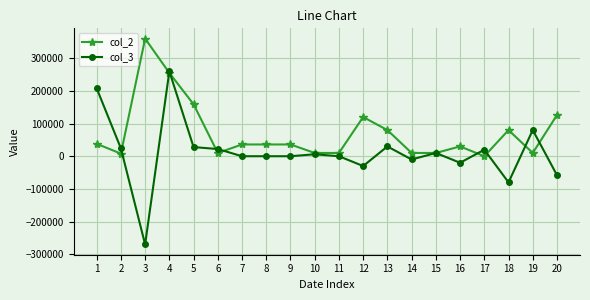

Between 4 and 16, which series saw the biggest shift?

col_3